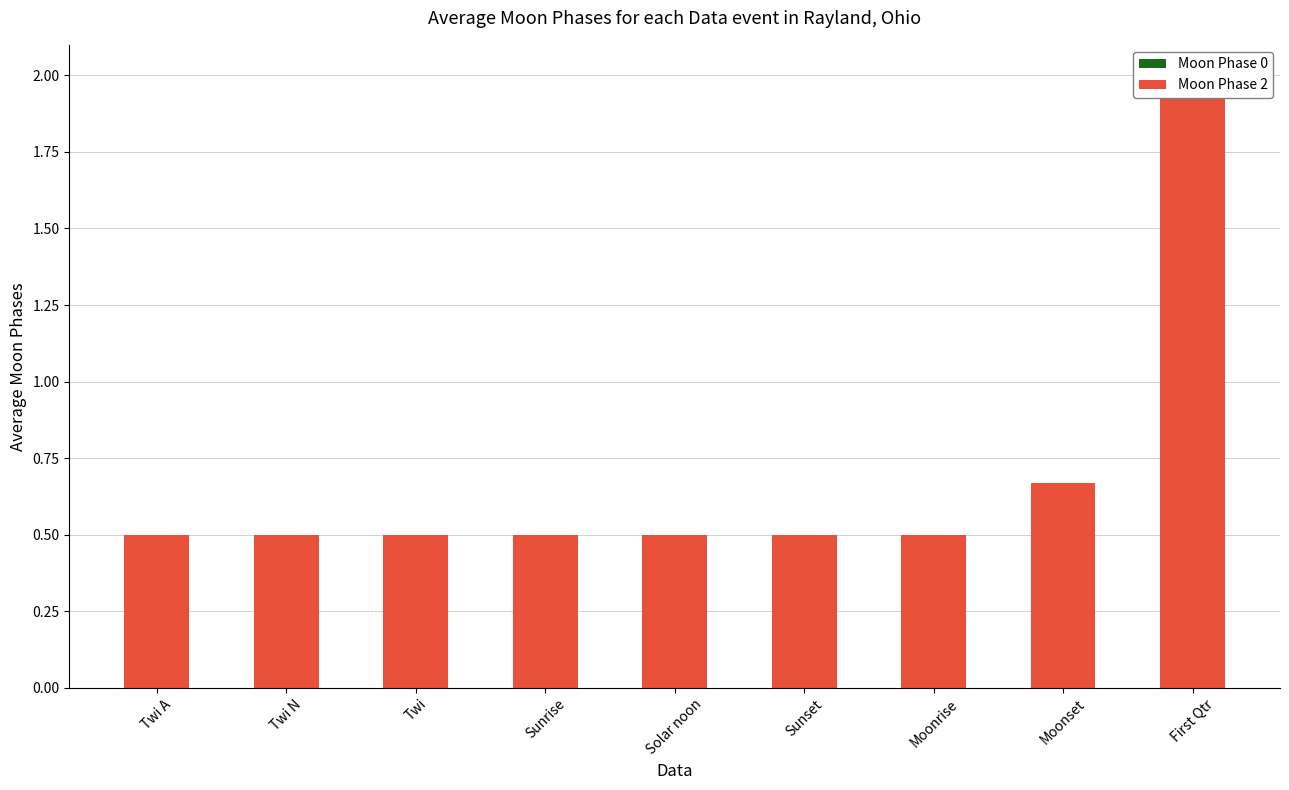

Rank the categories by Moon Phase 0 value from highest to lowest.

Twi A, Twi N, Twi, Sunrise, Solar noon, Sunset, Moonrise, Moonset, First Qtr